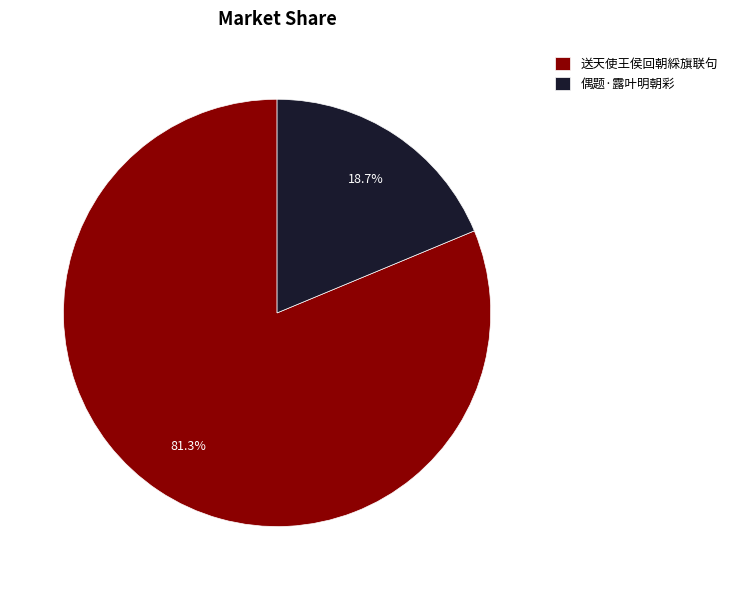

Which category has the biggest portion of the pie?

送天使王侯回朝綵旗联句